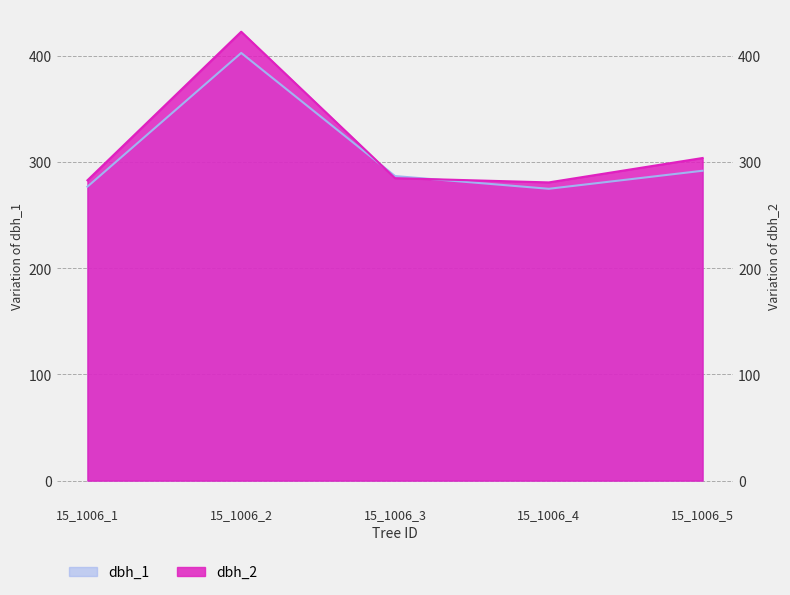

What is the total value across all series at 15_1006_2?

826